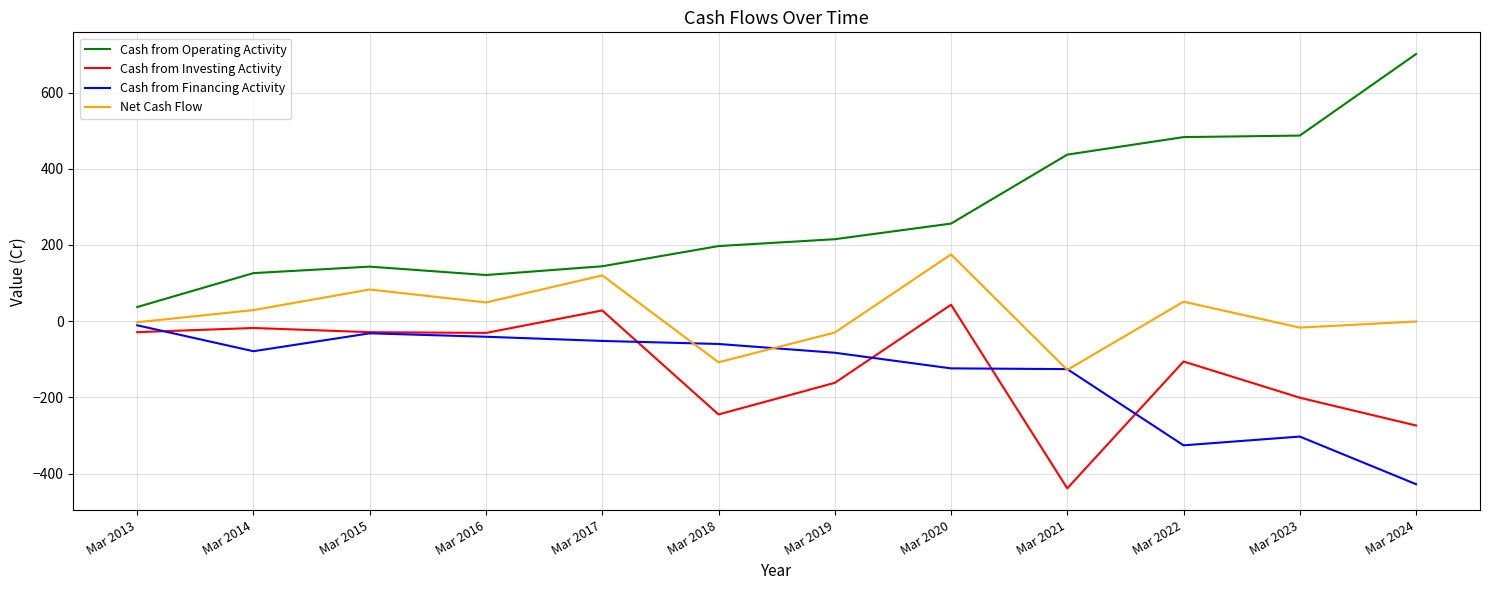

What is the smallest value displayed?

-439